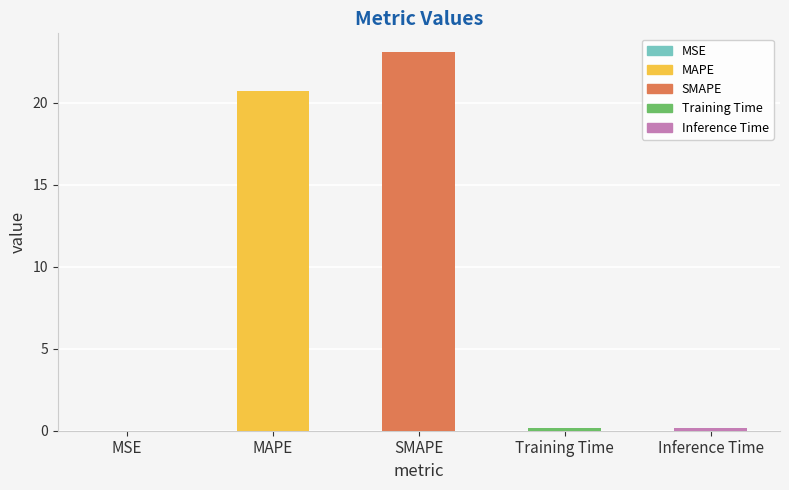

Which category has the highest value across all series?

SMAPE